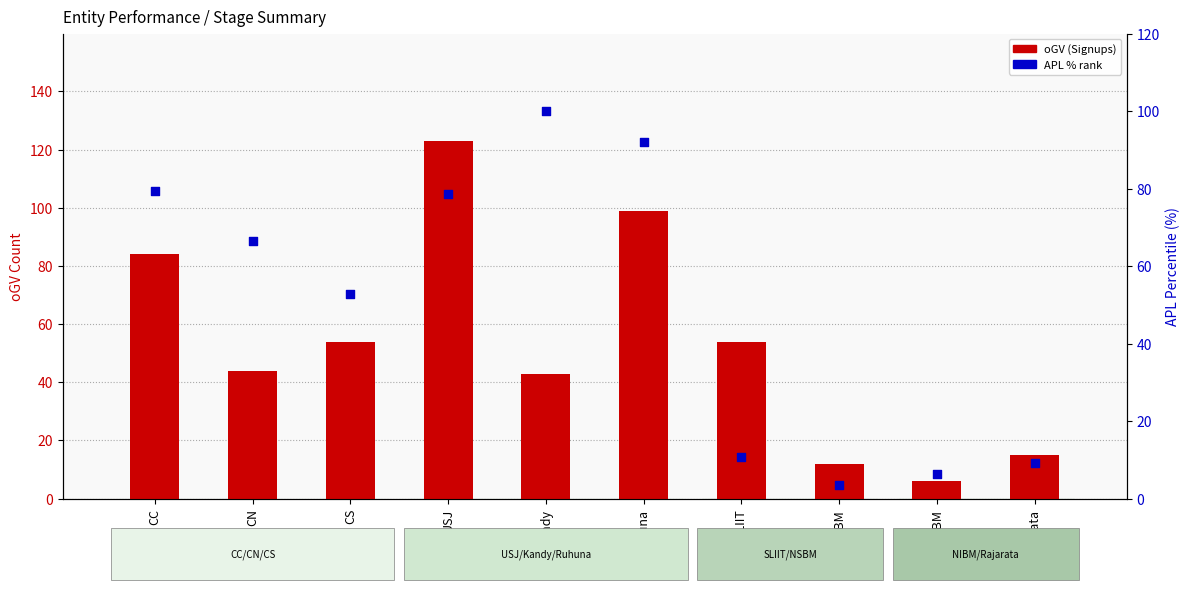

Which series has the largest total across all categories?

oGV (Signups)